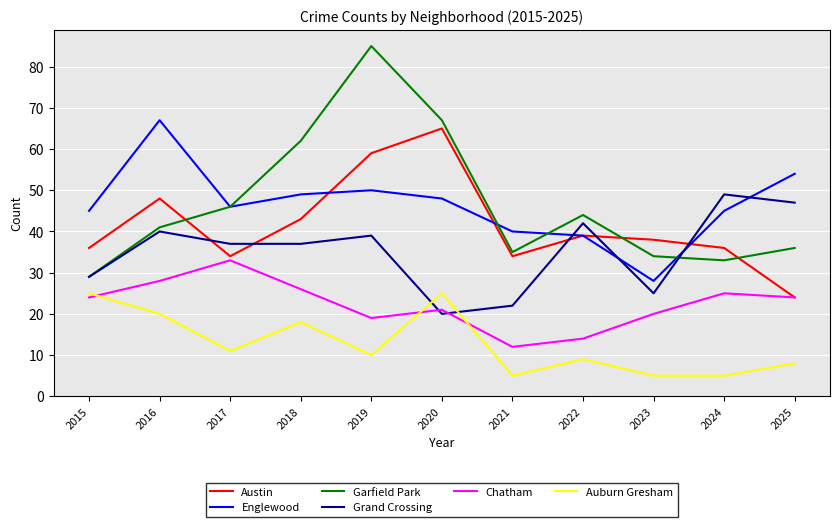

True or false: Chatham and Garfield Park intersect in this chart.

False